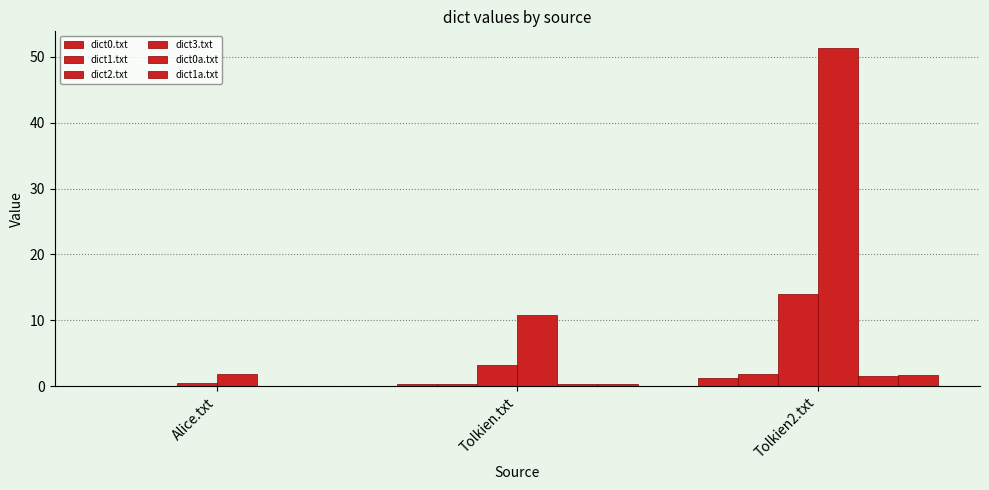

What is the label of the 3rd bar from the right?

Alice.txt